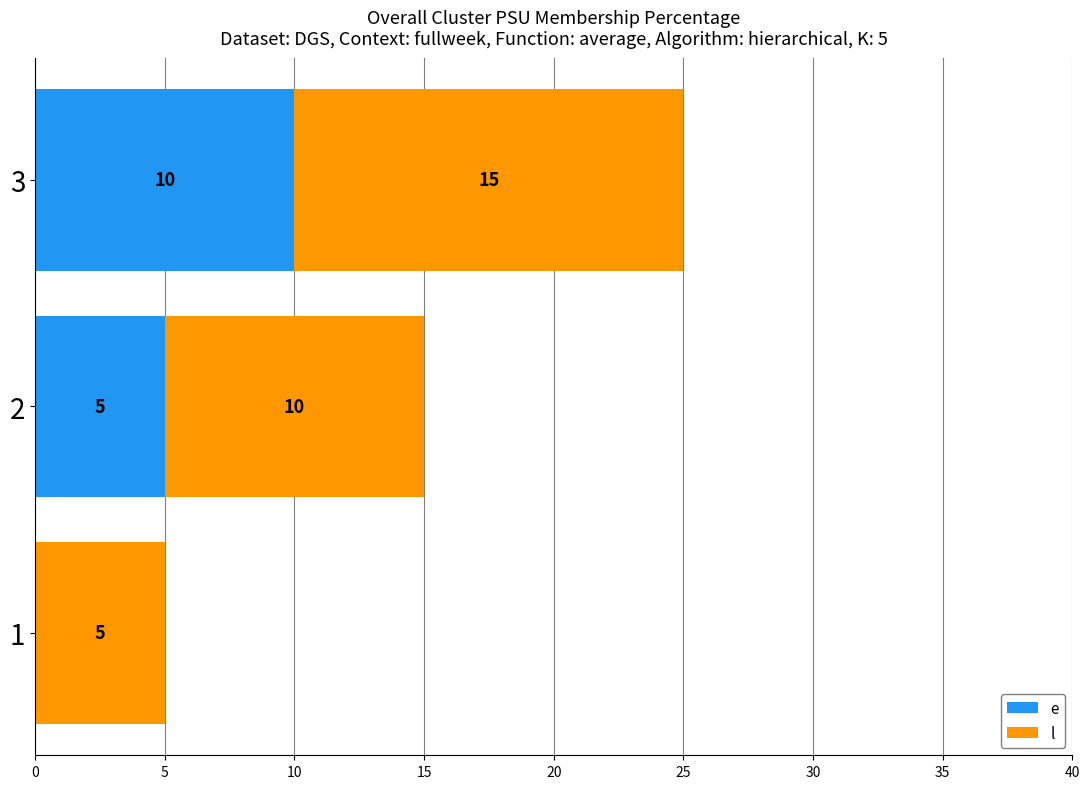

What is the total value across all series at 1?

5